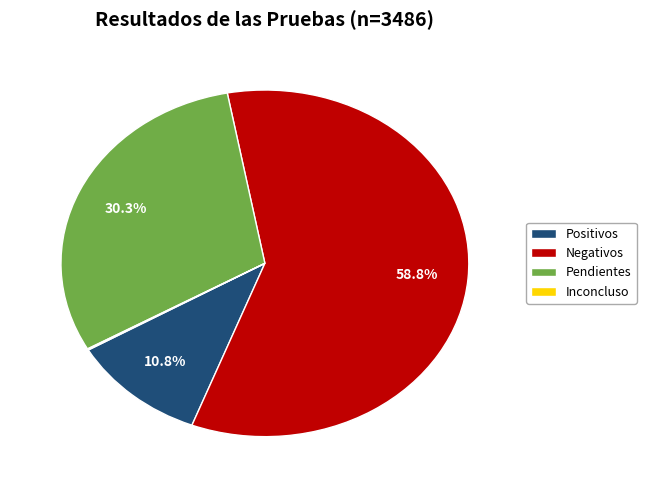

To the nearest percent, what is the combined percentage of Pendientes and Positivos?

41%